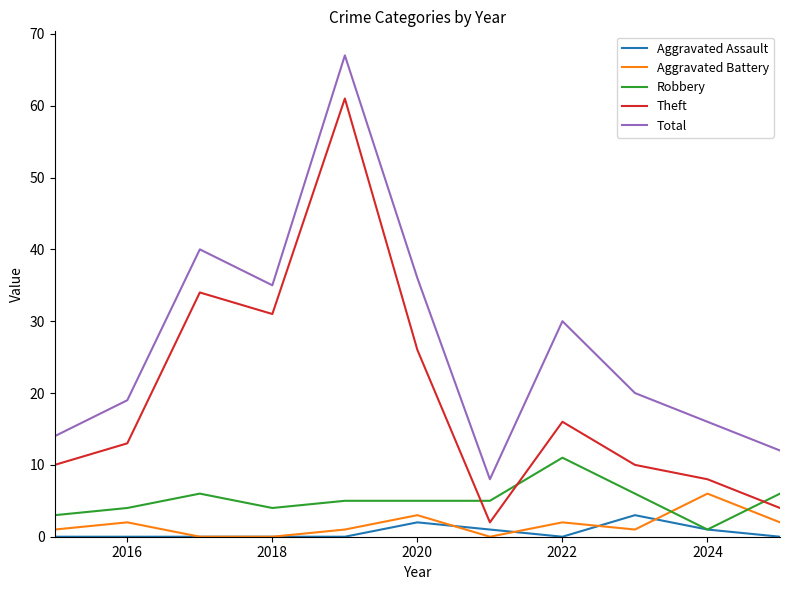

Rank the series by their maximum value, from highest to lowest.

Total, Theft, Robbery, Aggravated Battery, Aggravated Assault